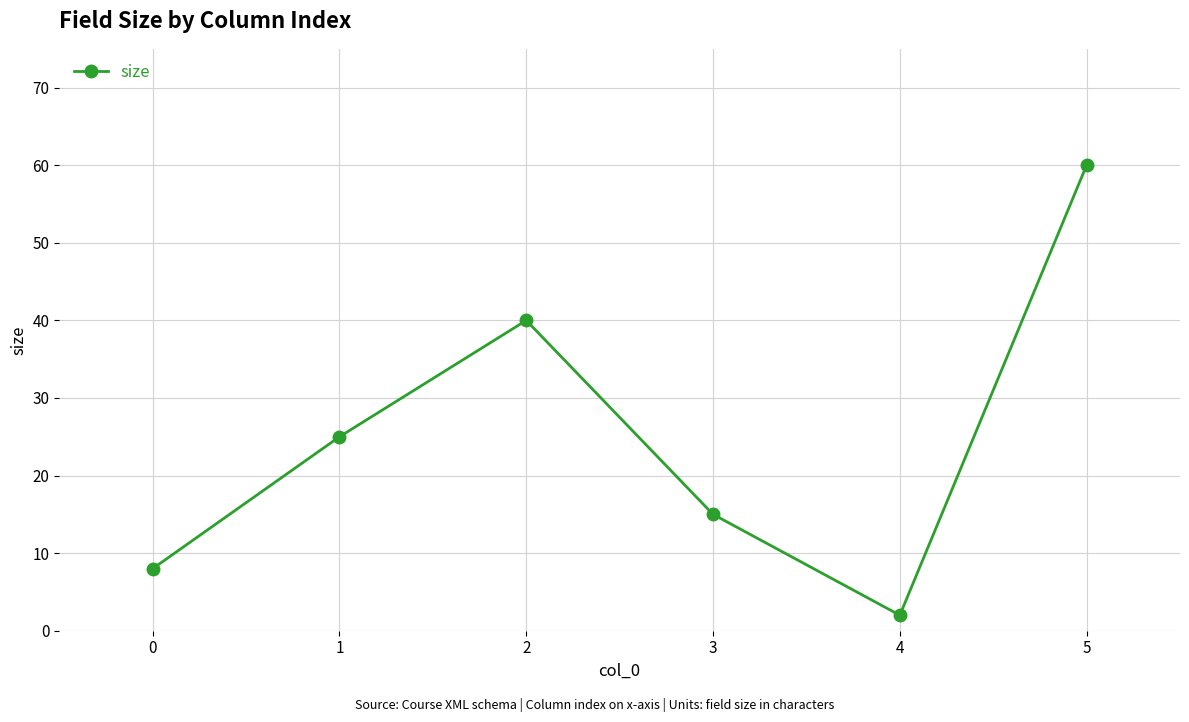

What is the greatest value displayed?

60